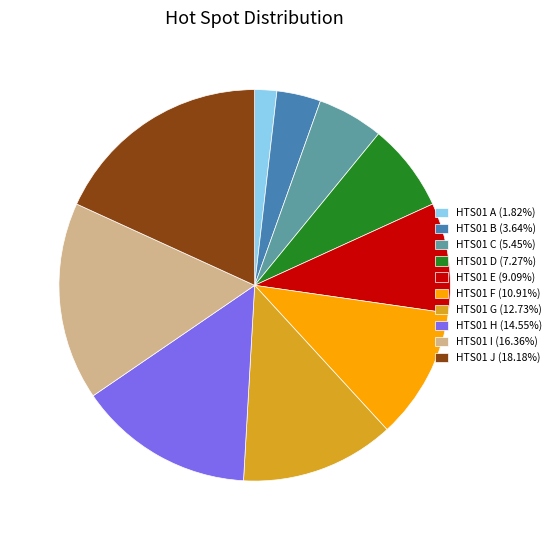

Is there a majority slice in this chart?

No